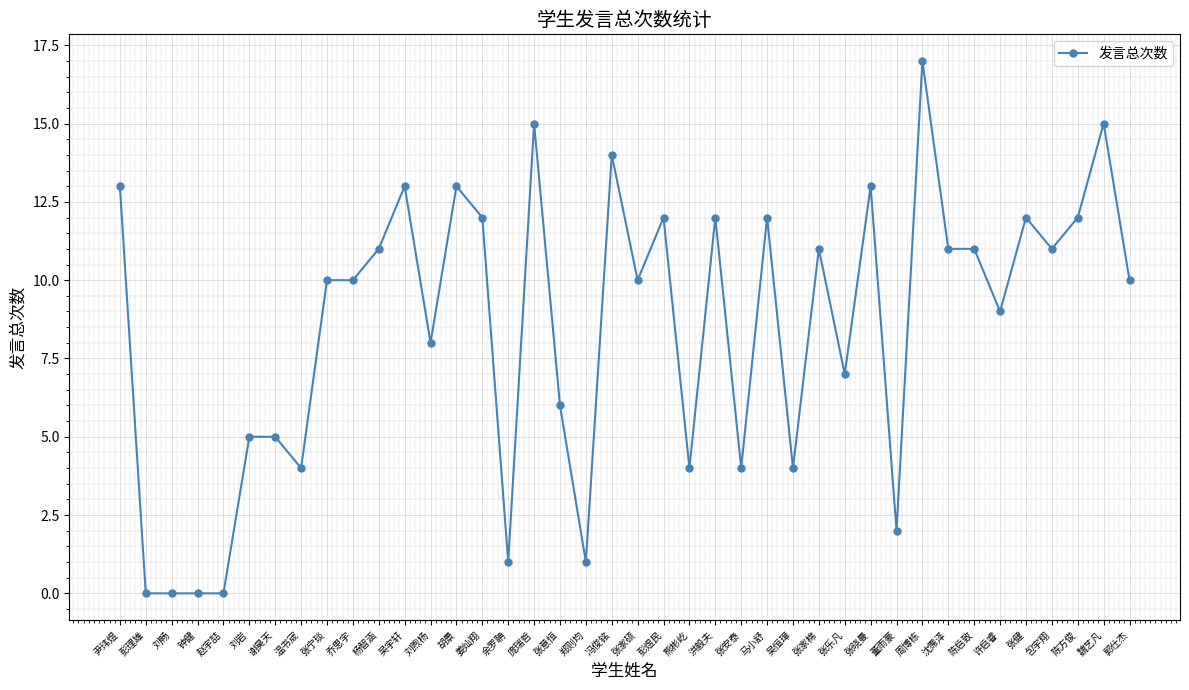

What is the change in value from 谢昊天 to 陈方俊?

+7